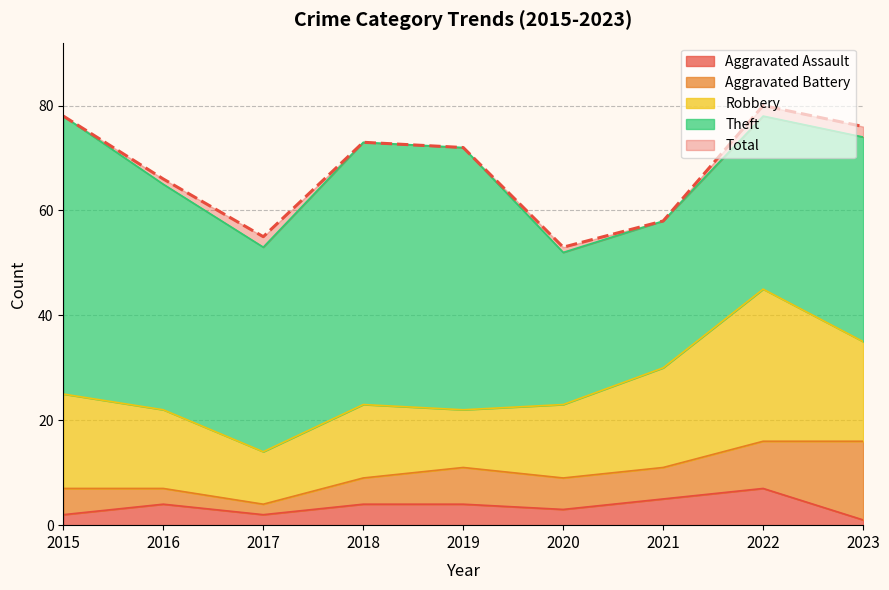

Count the Aggravated Assault values in the range 2 to 4.

6